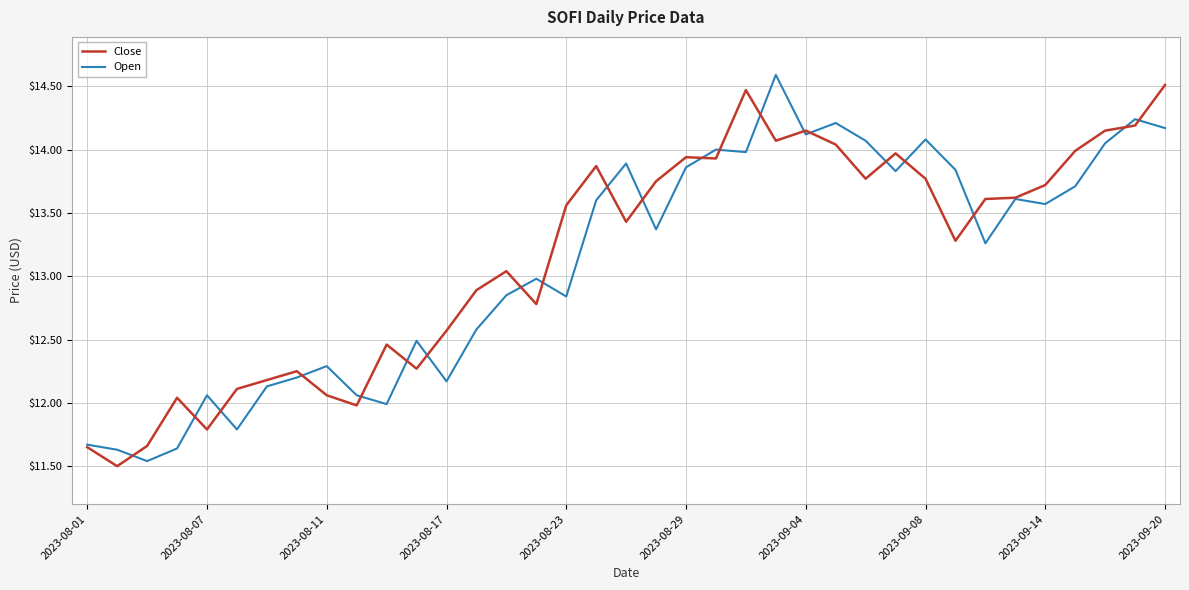

What is the greatest value displayed?

14.6